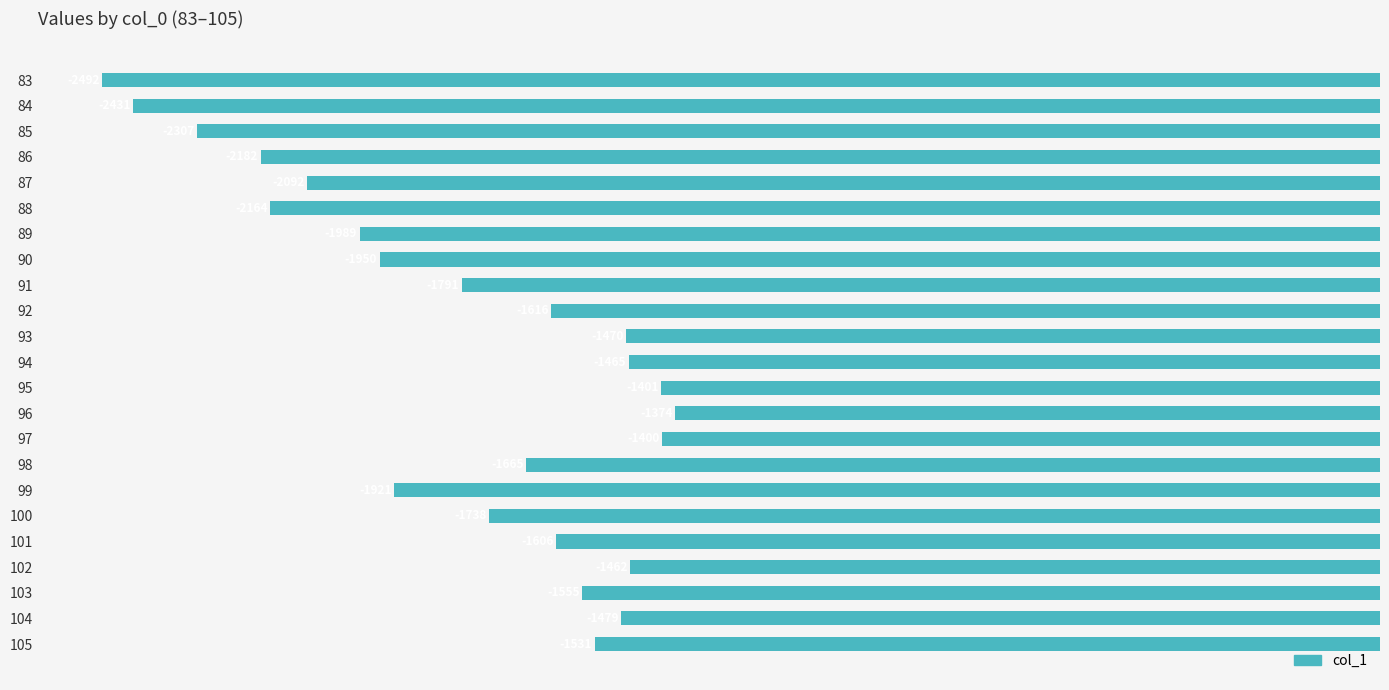

Rank the categories by value from highest to lowest.

96, 97, 95, 102, 94, 93, 104, 105, 103, 101, 92, 98, 100, 91, 99, 90, 89, 87, 88, 86, 85, 84, 83